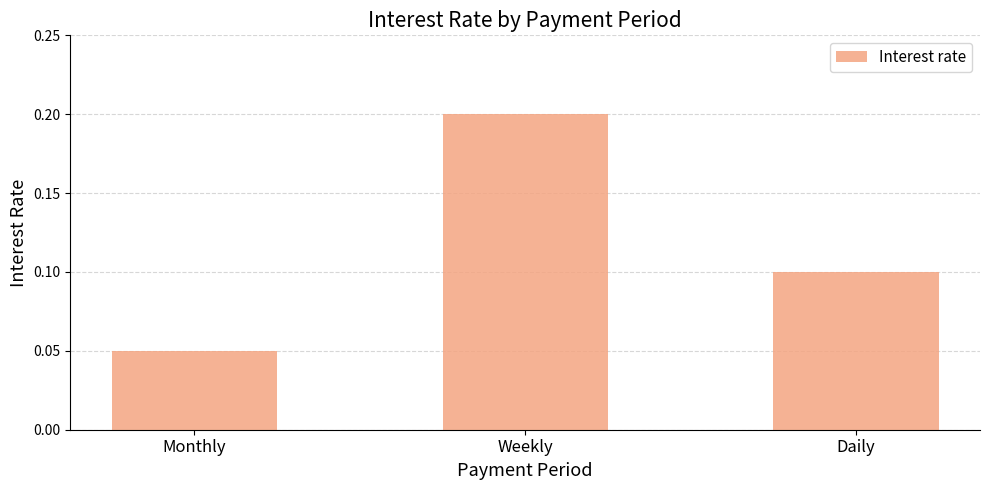

The value at Monthly is 0.1. True or false?

True